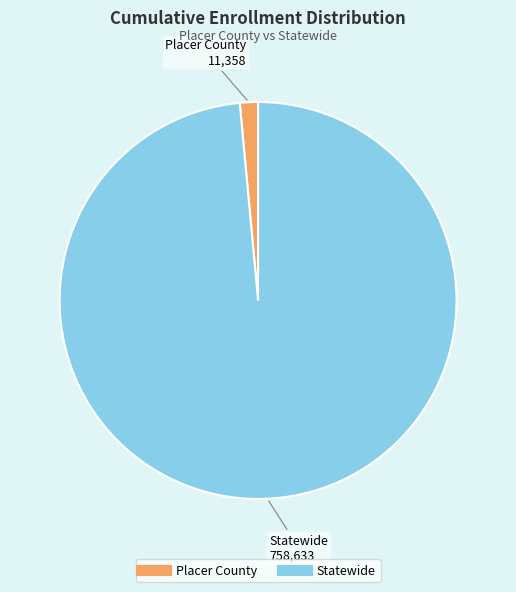

Is Statewide the majority of the pie?

Yes